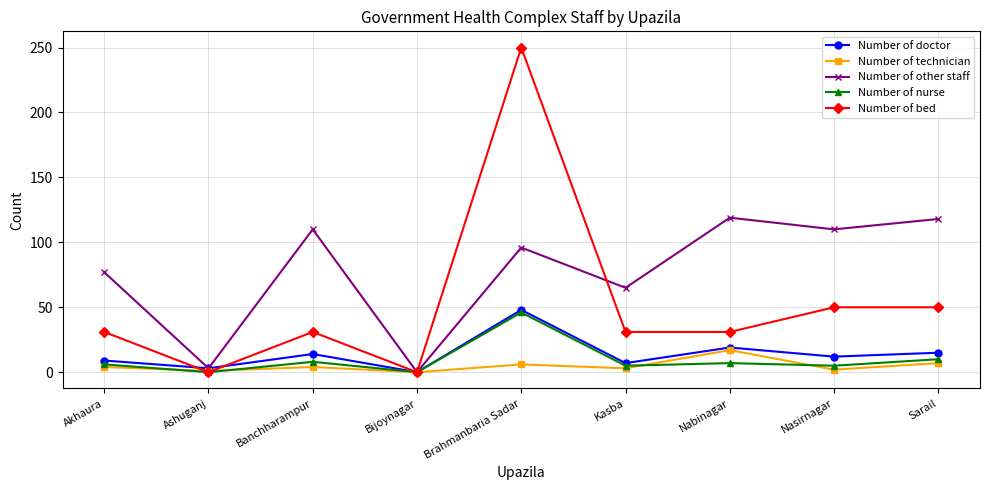

True or false: Number of technician and Number of nurse cross at least once.

True